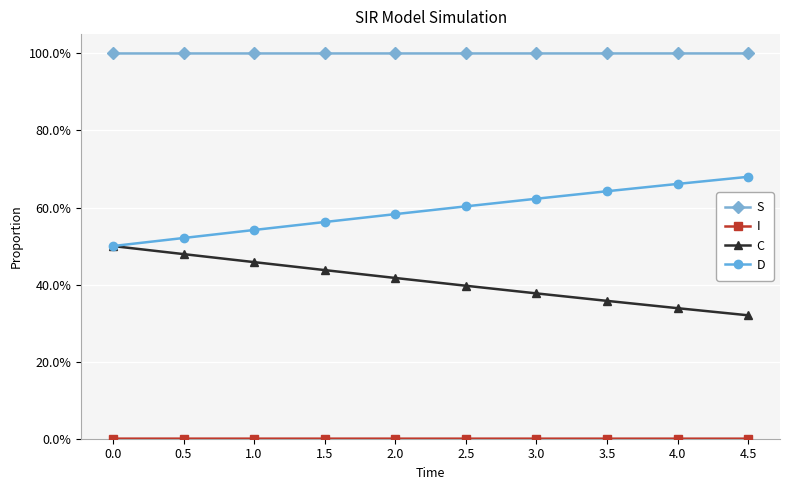

Does the chart have visible grid lines?

Yes